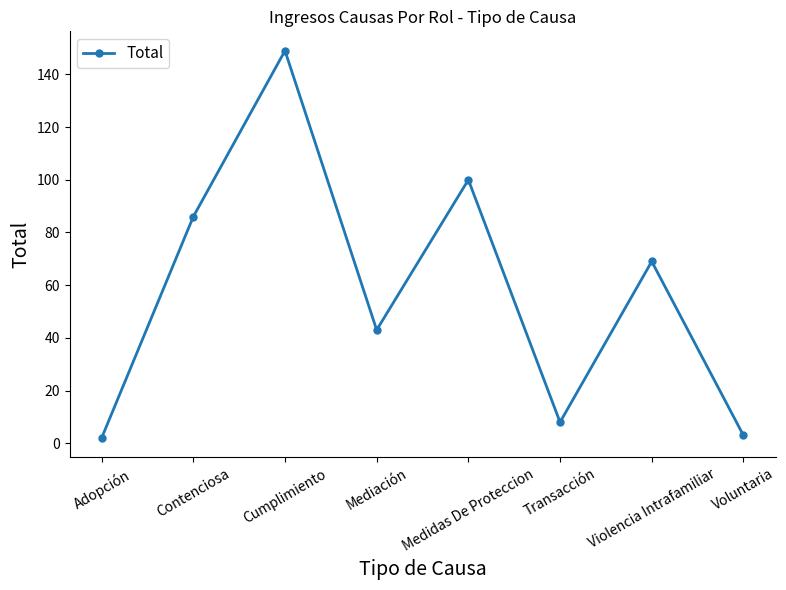

What is the label of the 6th point from the left?

Transacción